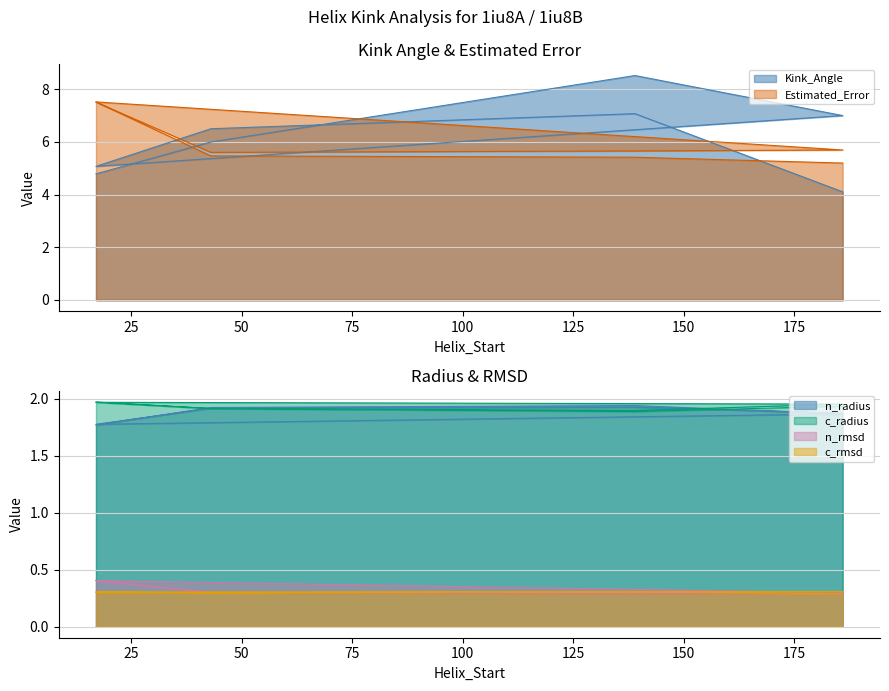

How many data points does each series have?

8